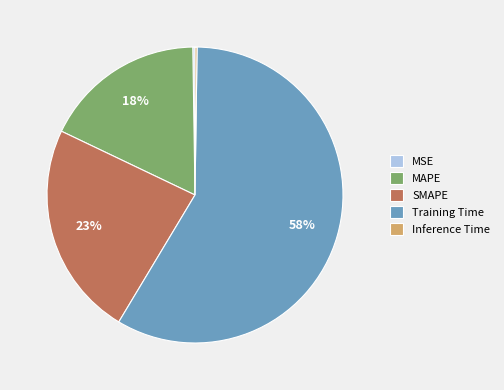

True or false: Training Time accounts for 58% of the total.

True